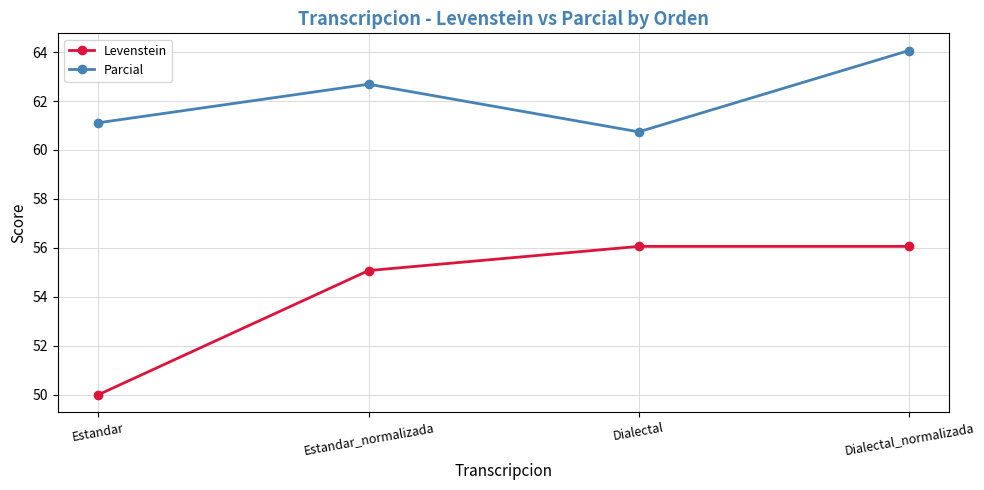

What is the average value of the Levenstein series?

54.3